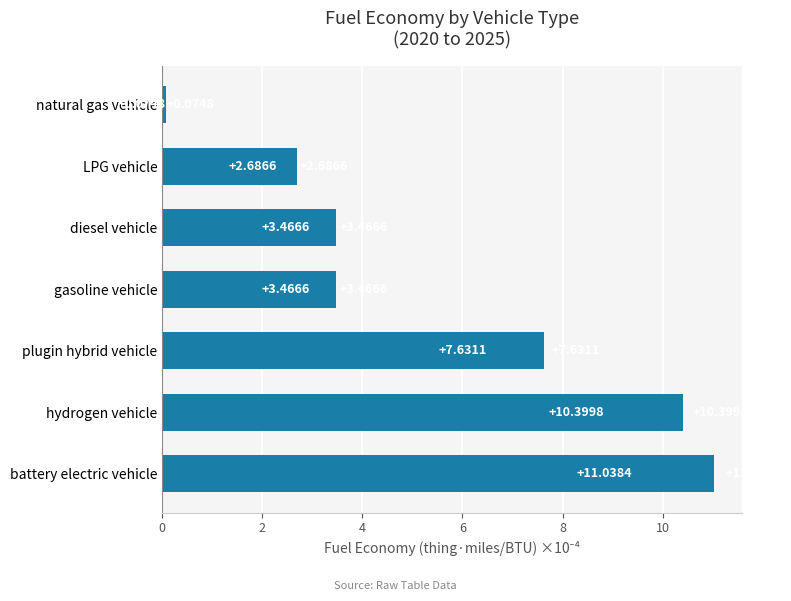

What is the difference between the maximum and minimum values?

11.0